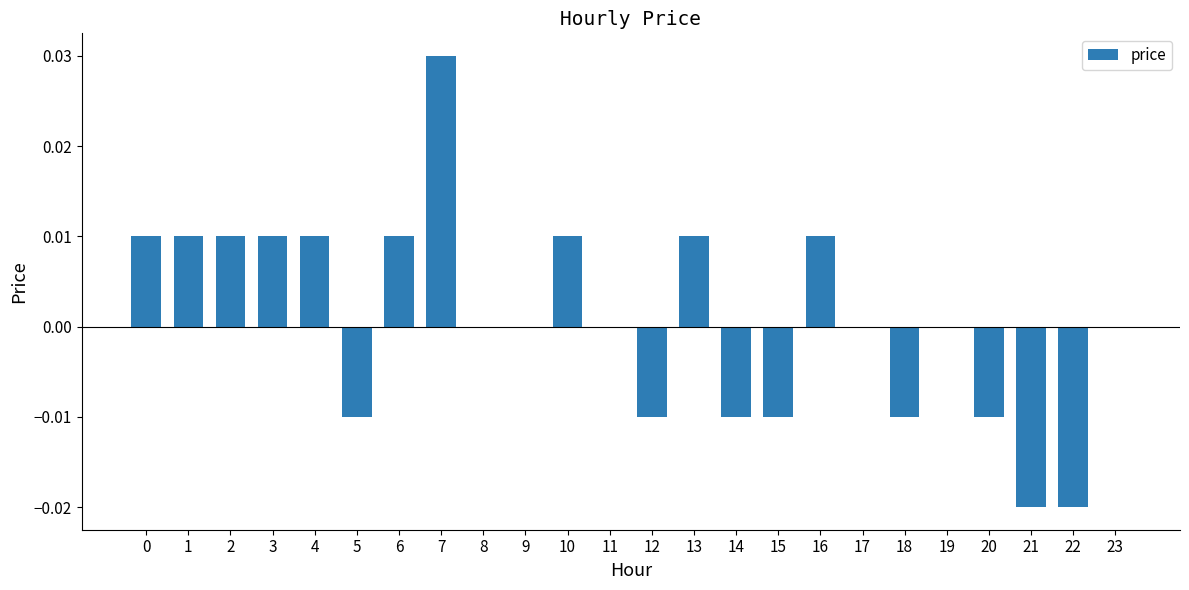

Count the number of categories in the chart.

24